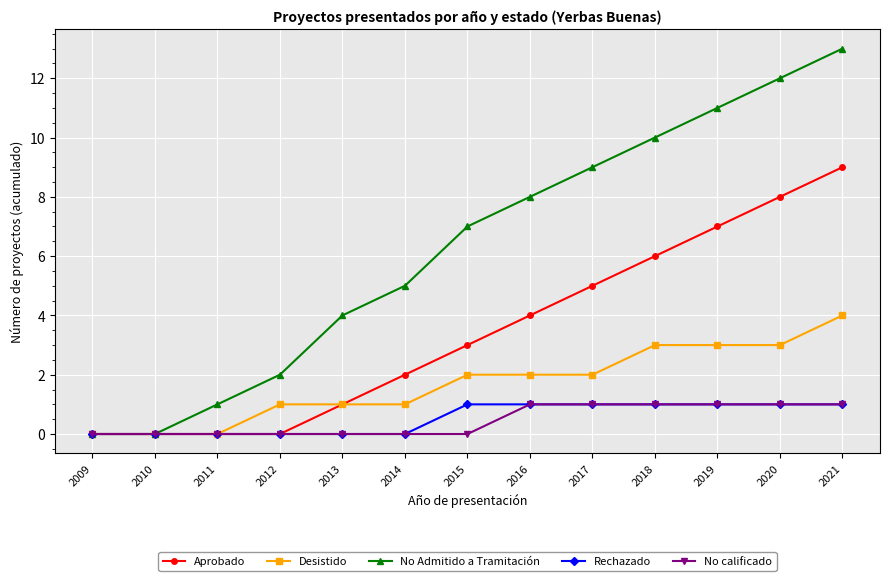

The value of No Admitido a Tramitación at 2017 is 9. True or false?

True